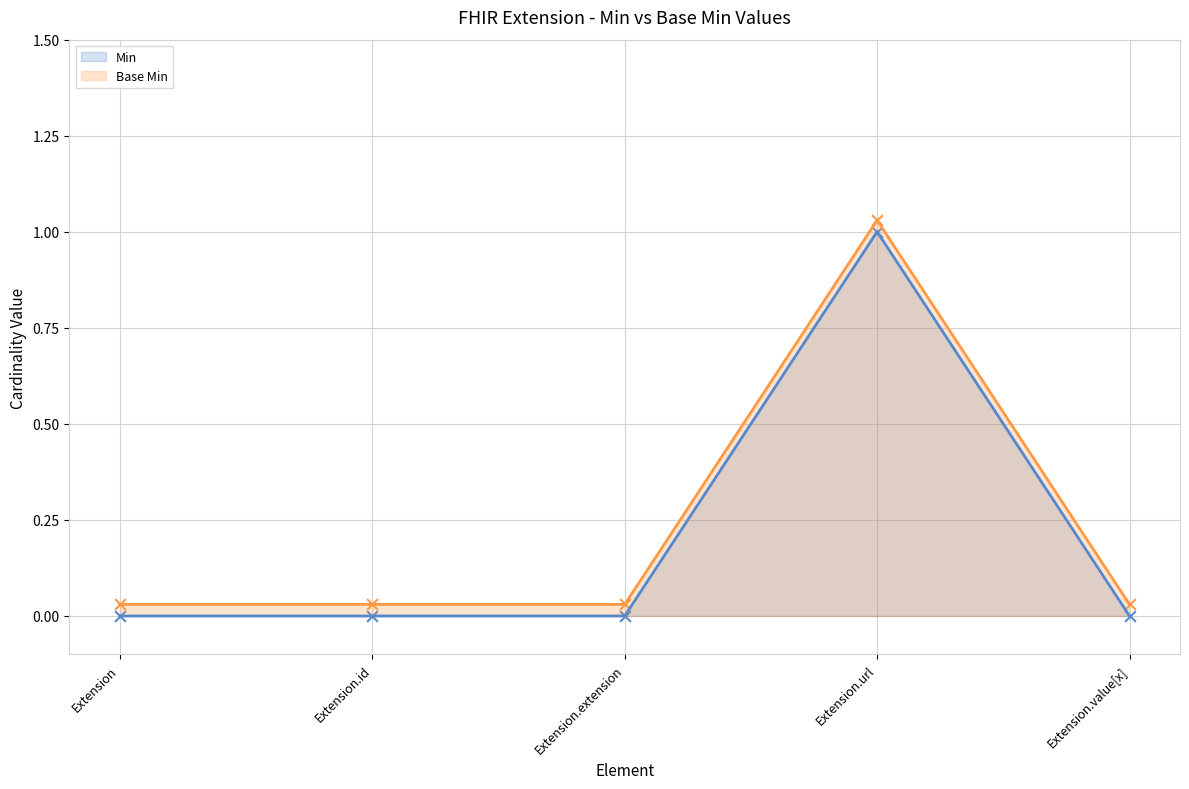

What are all the series names shown in the legend?

Min, Base Min